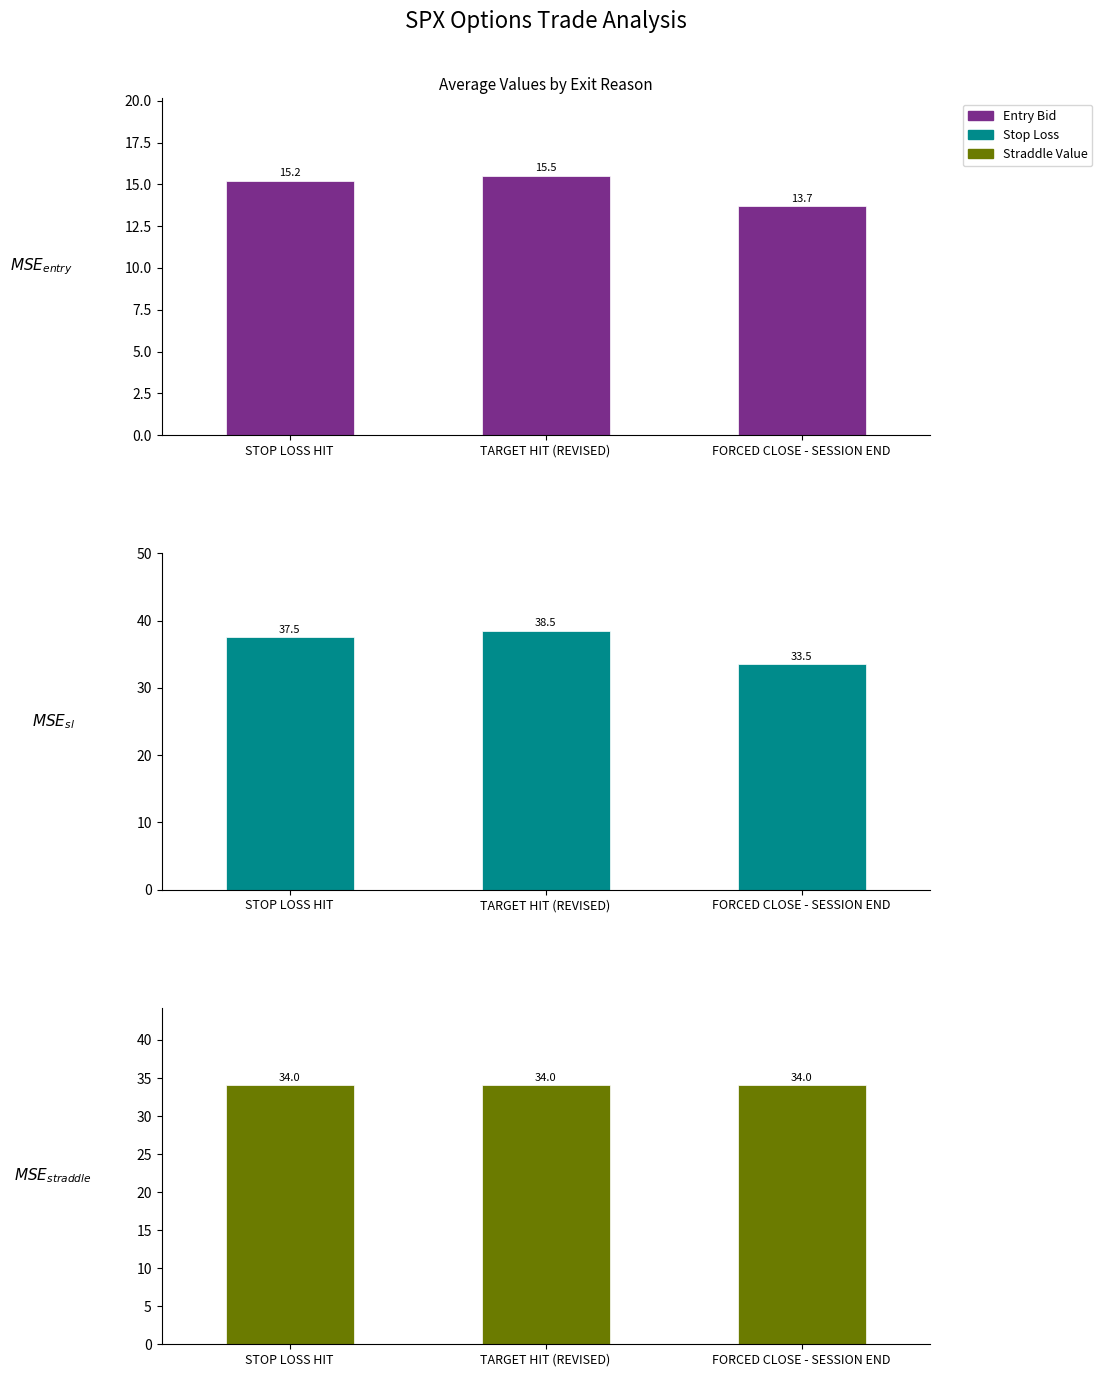

What are all the series names shown in the legend?

Entry Bid, Stop Loss, Straddle Value